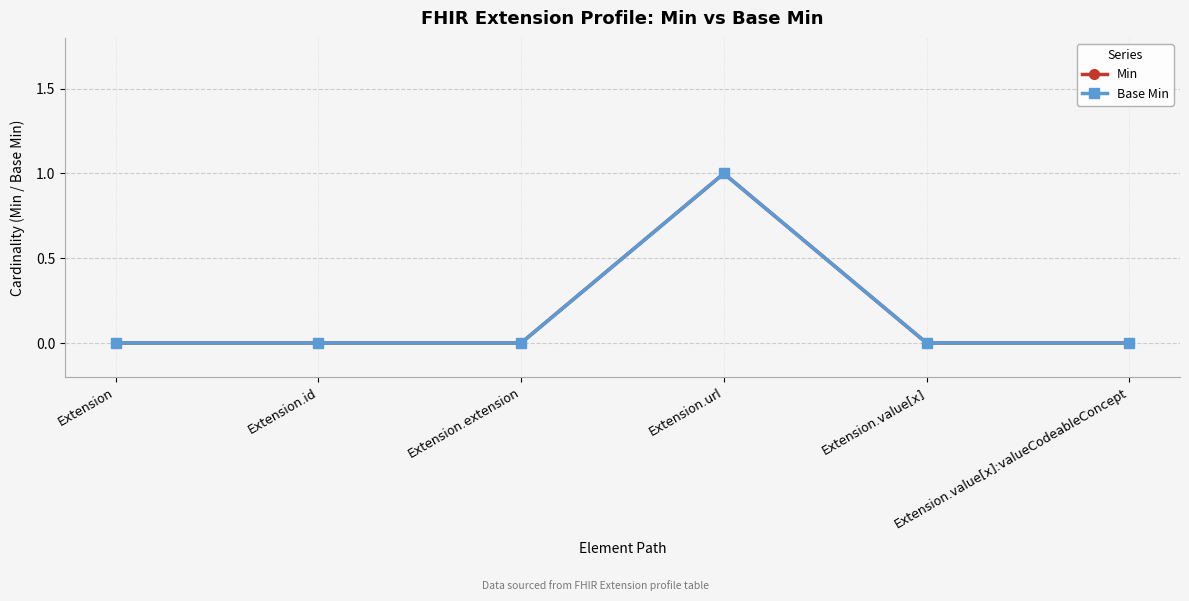

What is the maximum value shown in the chart?

1